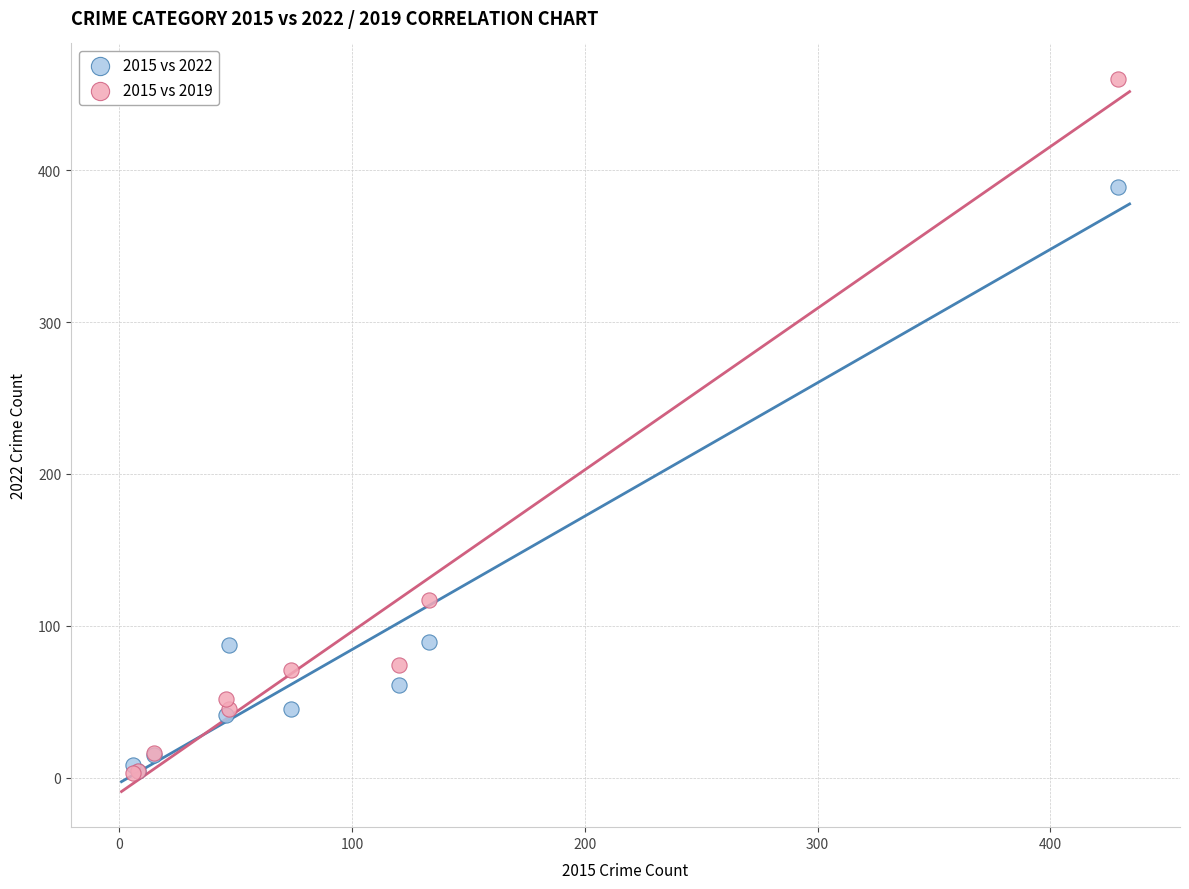

In the 2015 vs 2019 series, what Y value is closest to 231?

117